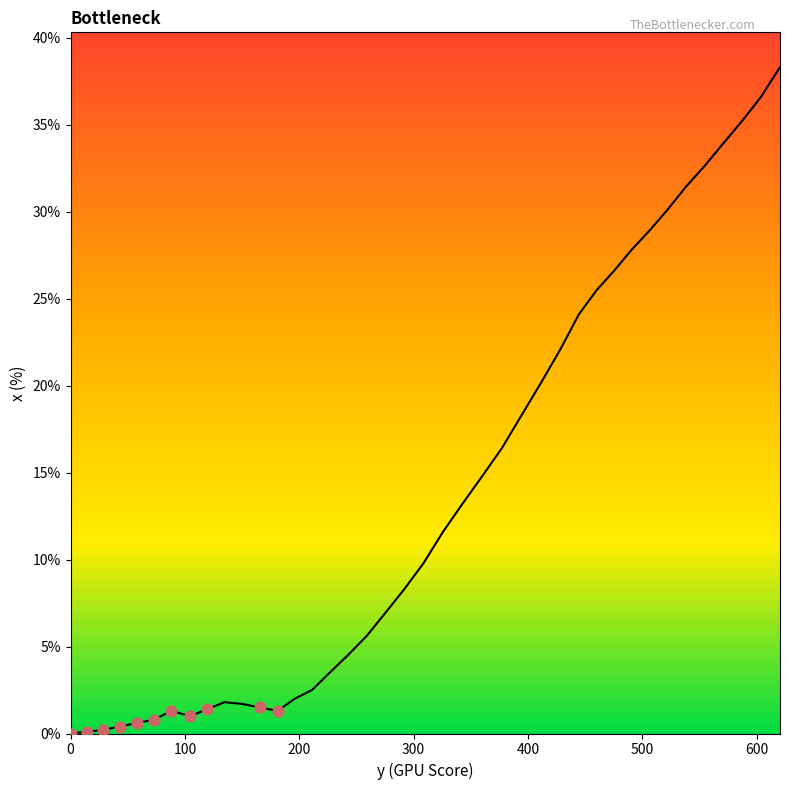

Is this an area chart (filled region under the line)?

Yes